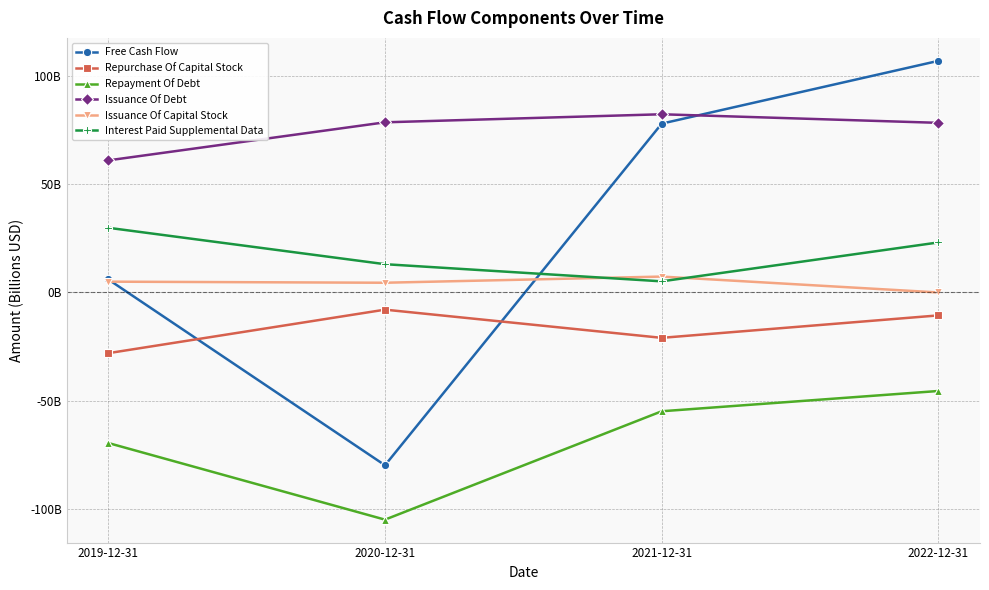

What is the spread (max minus min) of values at 2021-12-31?

137.3